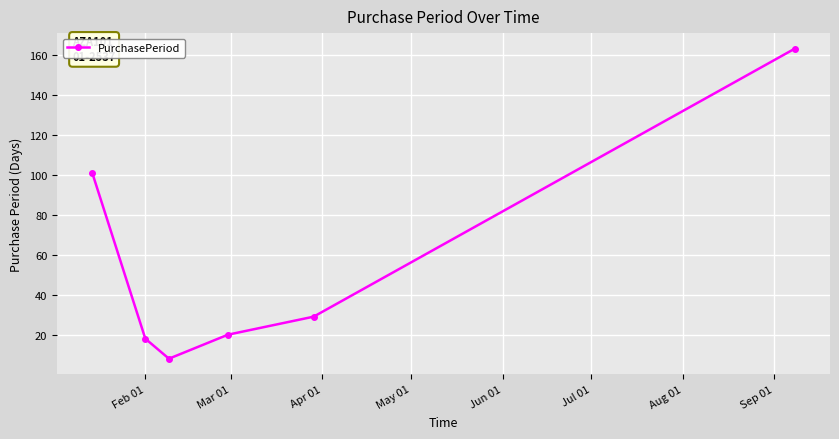

Reading left to right, list all the values displayed in this chart.

101	18	8	20	29	163